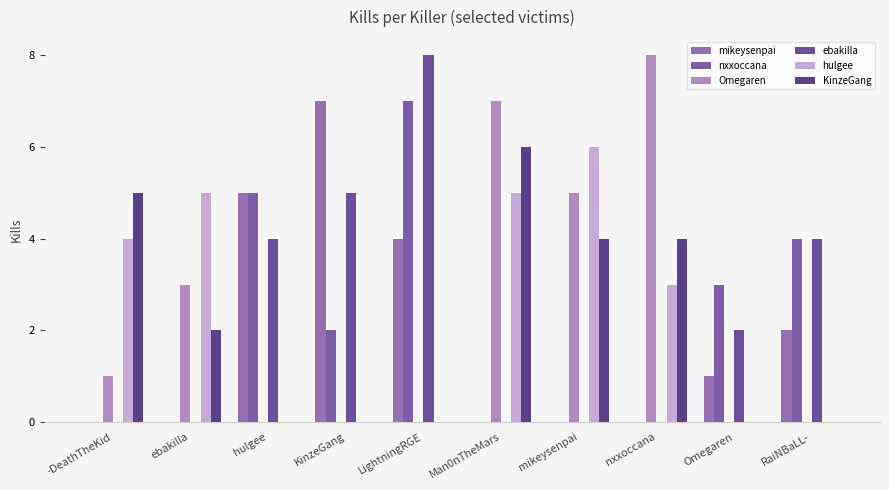

How many distinct data groups are displayed?

6